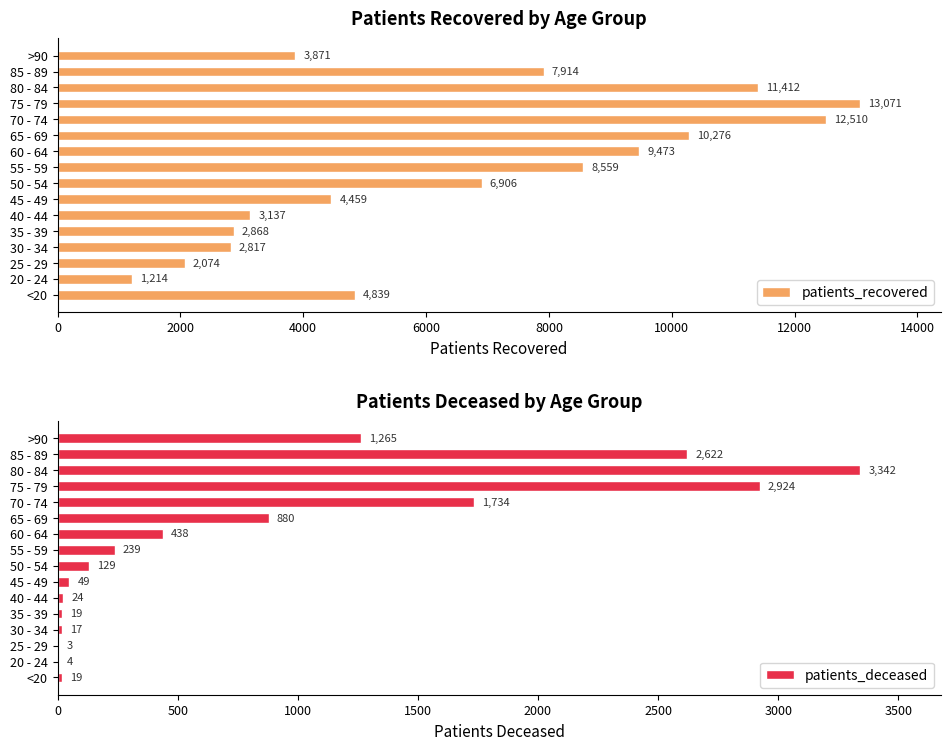

What value does the patients_recovered series have at 30 - 34?

2817